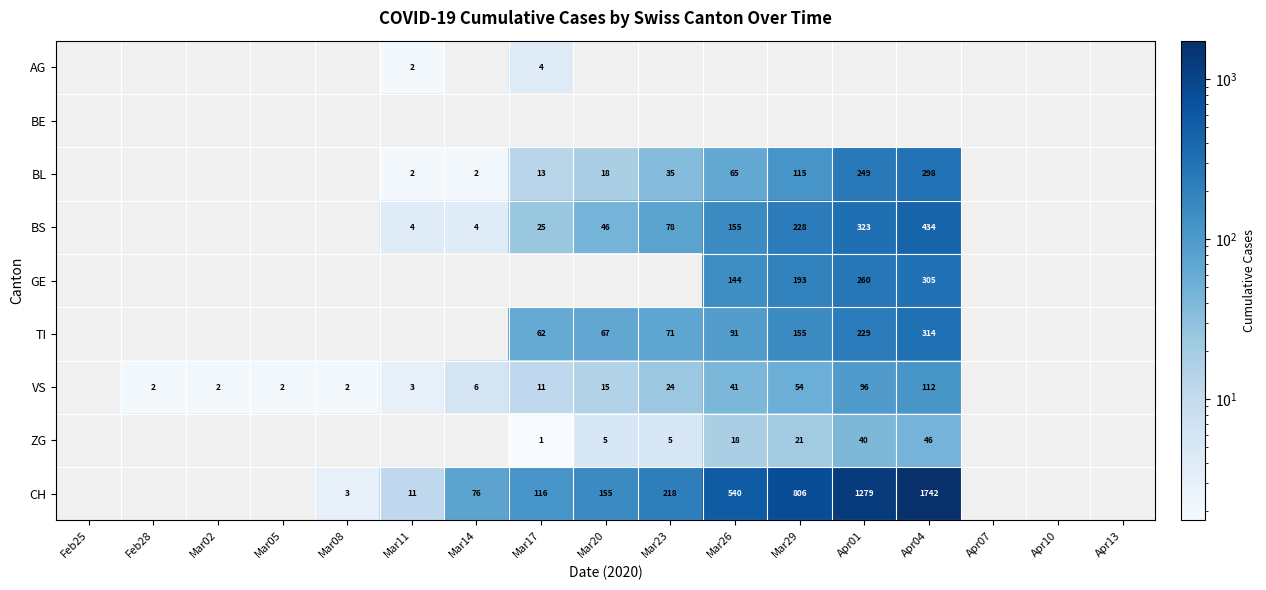

What is the difference between the TI values at Mar29 and Mar20?

88